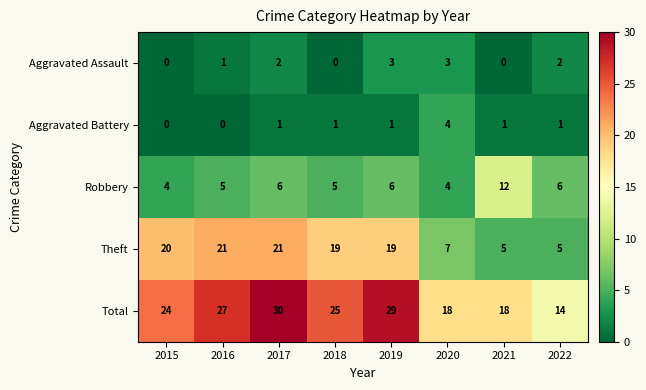

Rank the series by their maximum value, from highest to lowest.

Total, Theft, Robbery, Aggravated Battery, Aggravated Assault